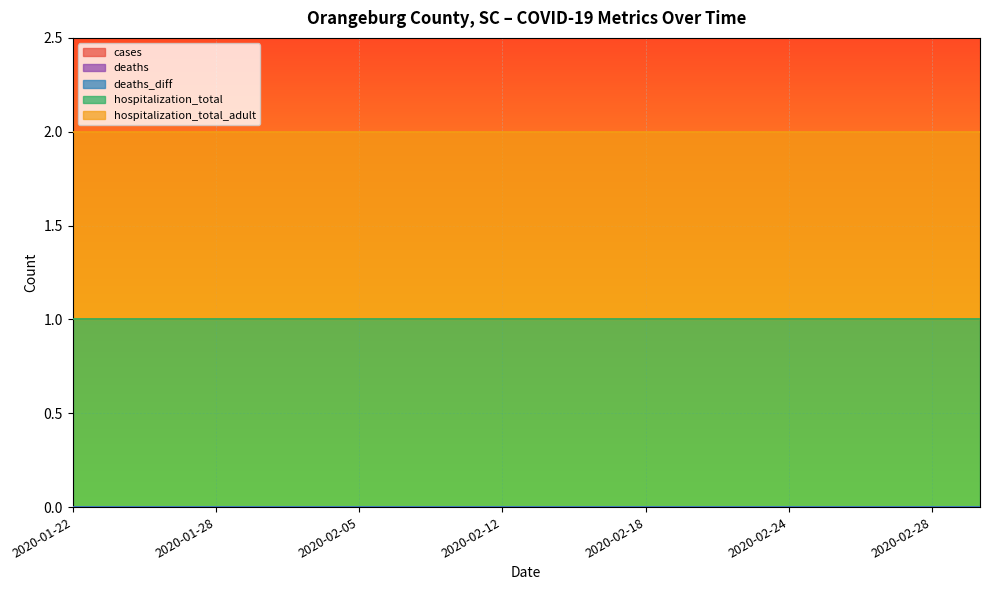

What position from the right is 2020-01-24?

19